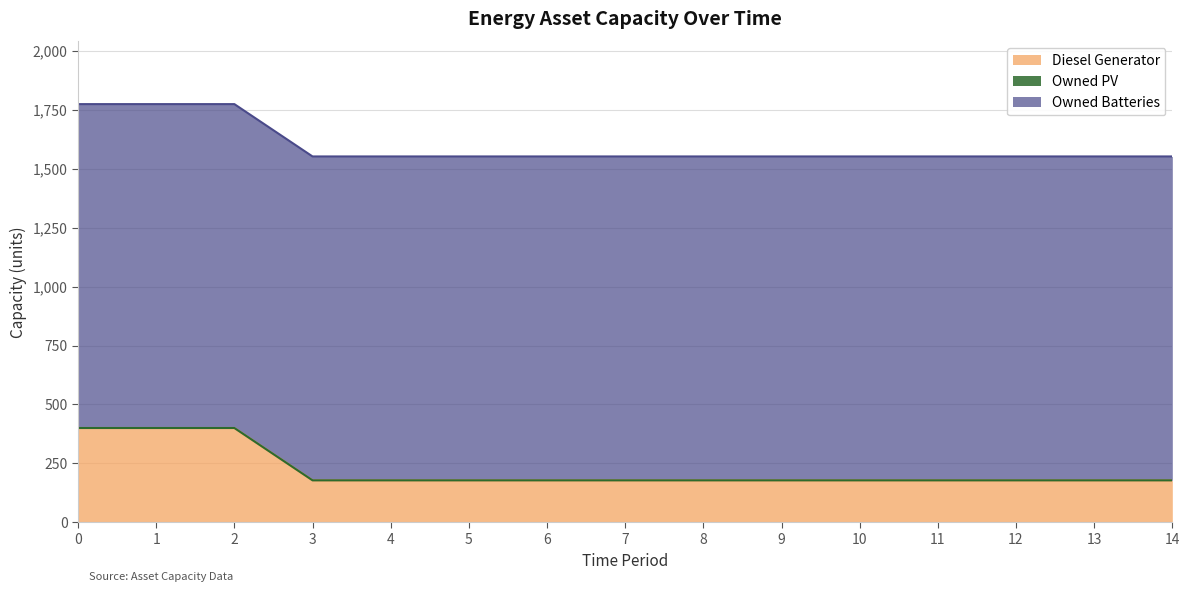

What is the highest value of the Diesel Generator series?

400